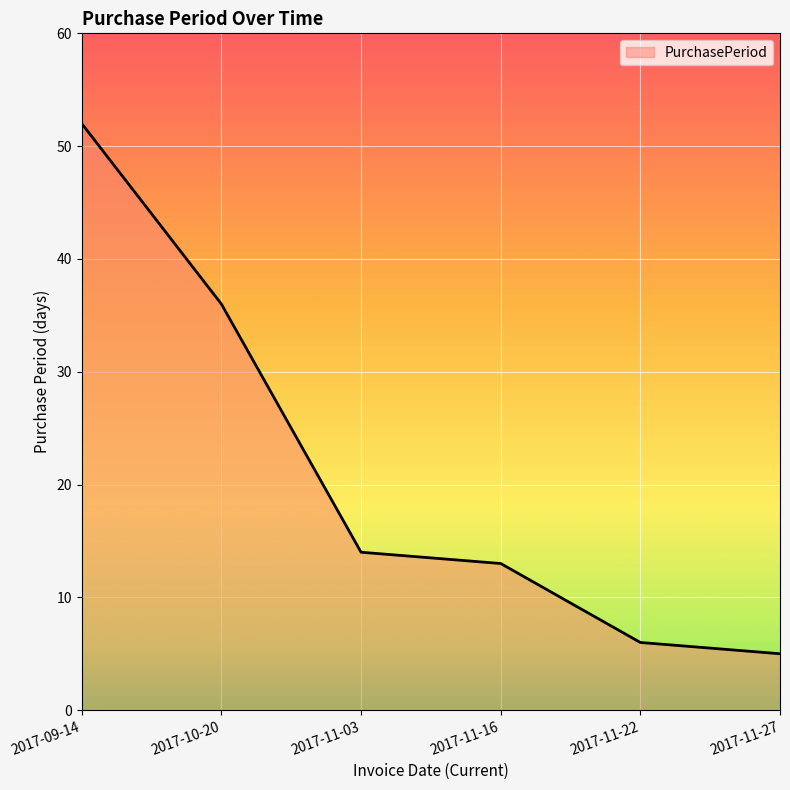

What is the difference between the maximum and second lowest values?

46